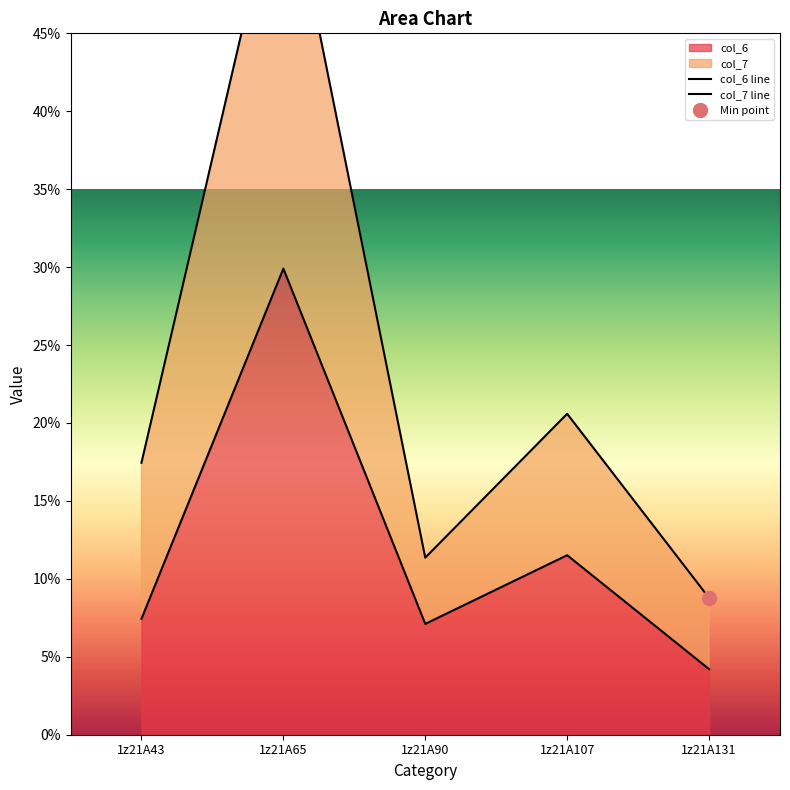

True or false: col_7 and col_6 cross at least once.

False